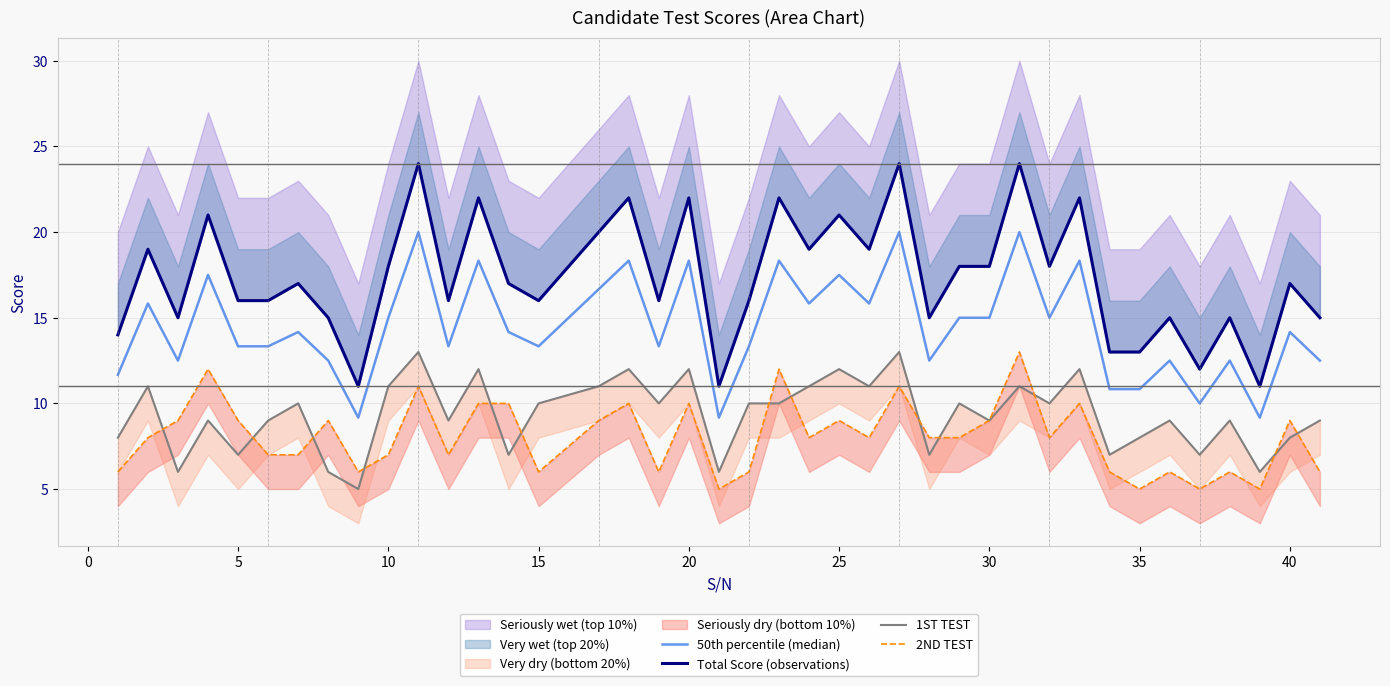

True or false: 2ND TEST and 1ST TEST intersect in this chart.

True